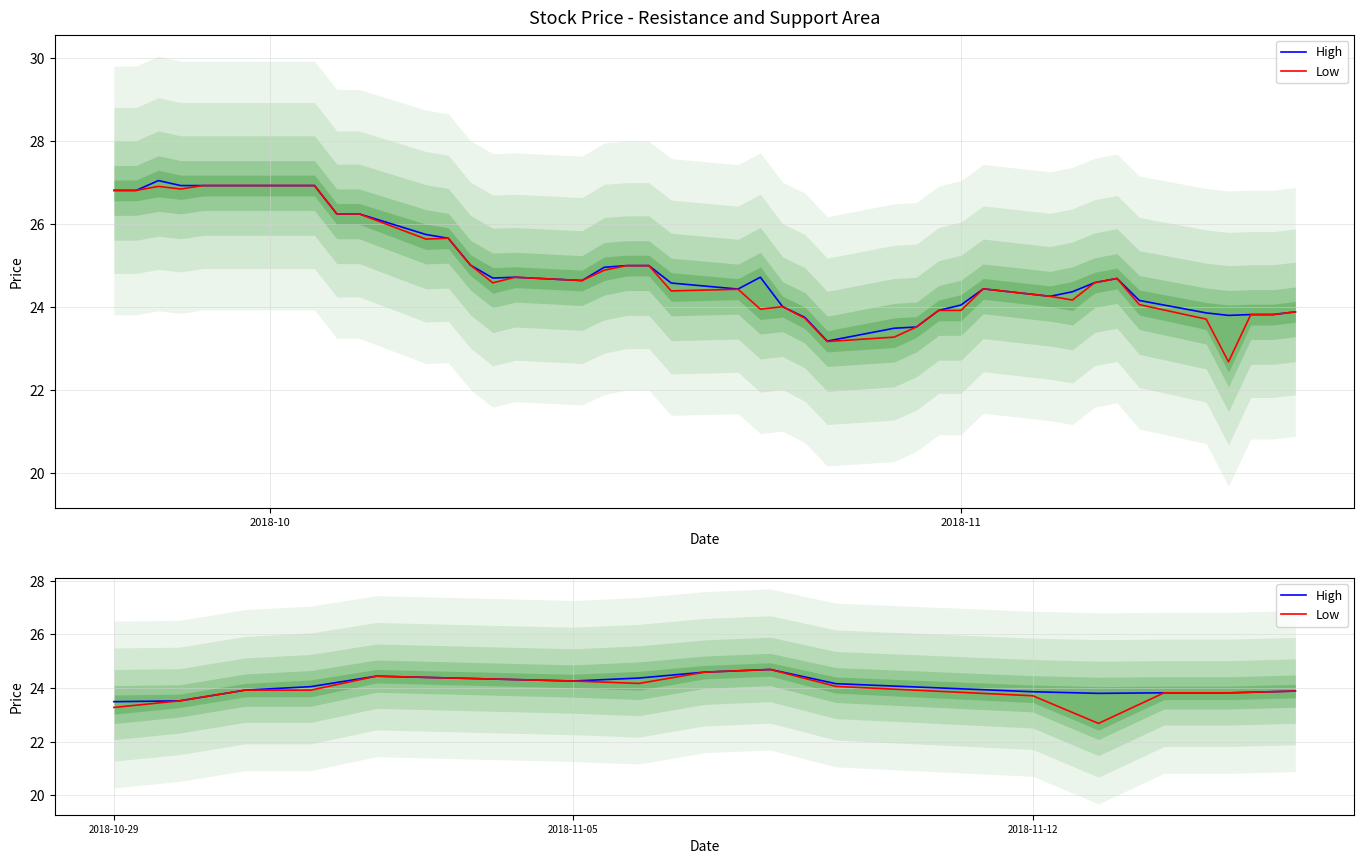

Is it true that Low equals 15.0 at 9?

False